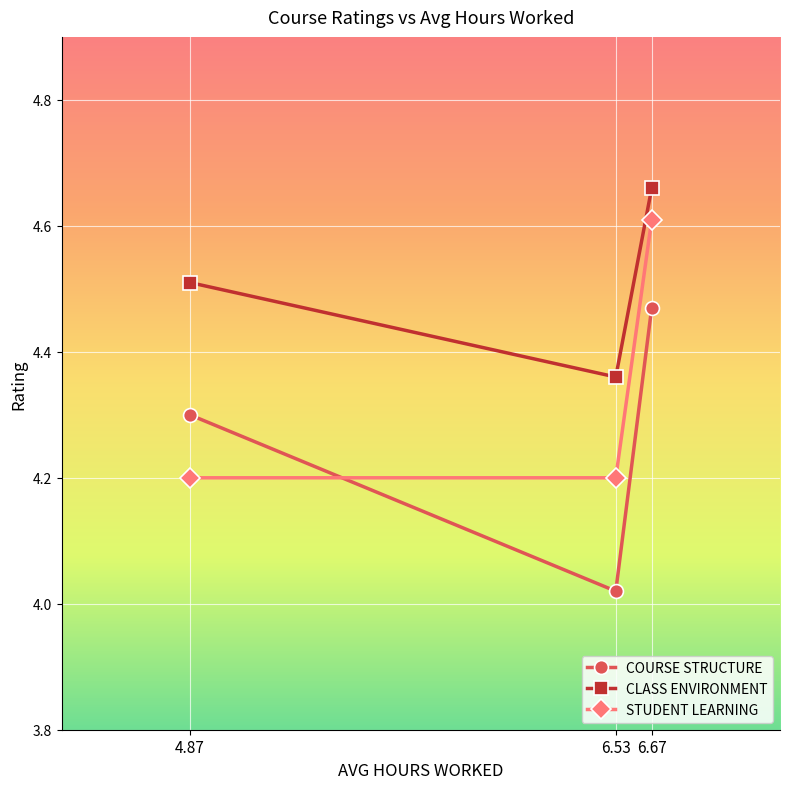

Which category has the lowest value in the COURSE STRUCTURE series?

6.53